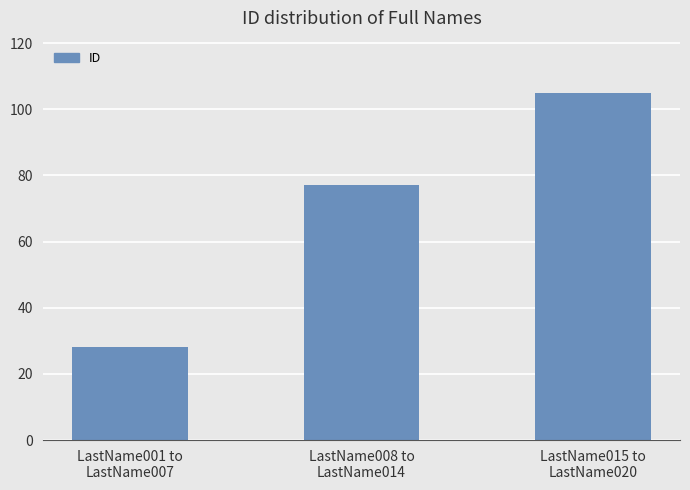

How many categories are shown in the chart?

3